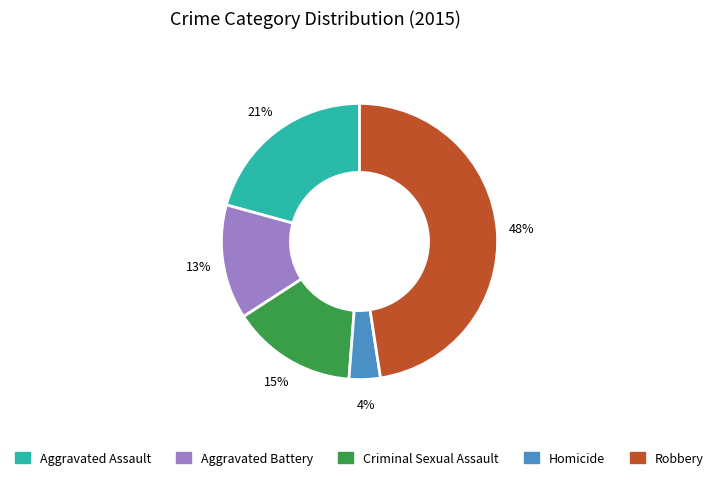

Which slice is the largest?

Robbery